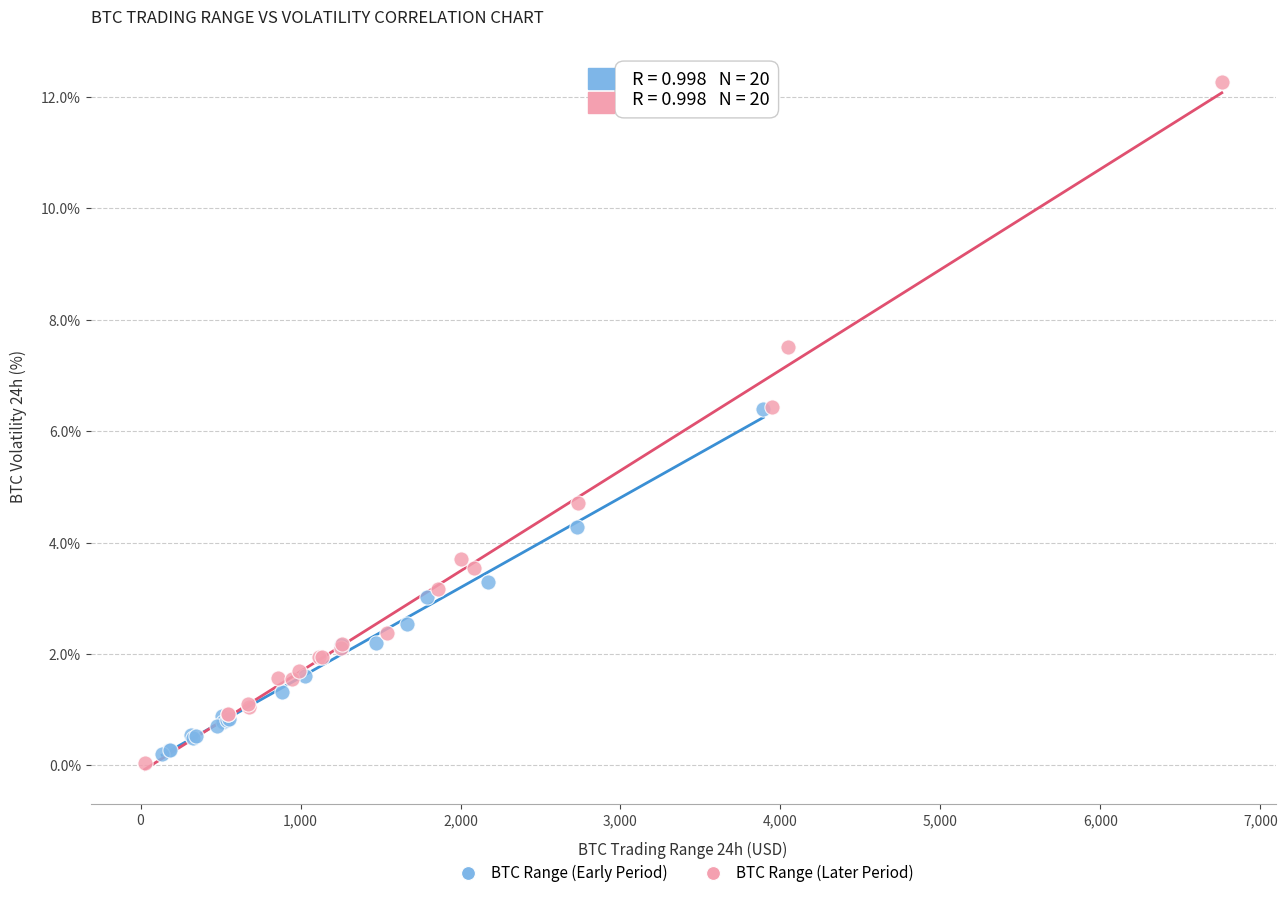

Which series has the widest spread of Y values?

BTC Range (Later Period)